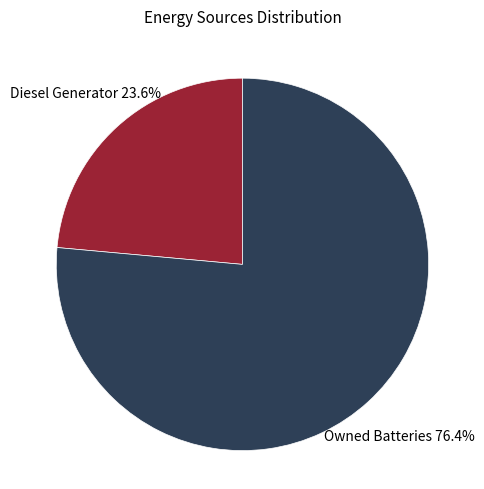

Is there any slice that represents more than half of the pie?

Yes